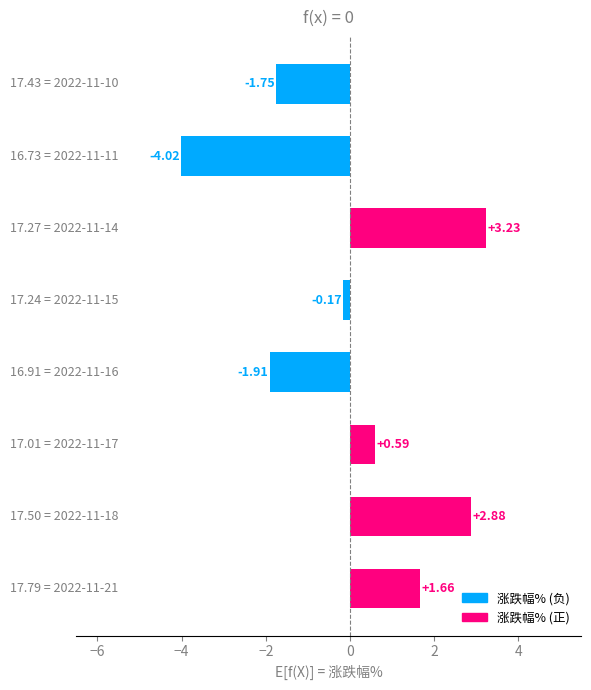

What is the difference between the second highest and minimum values?

6.9